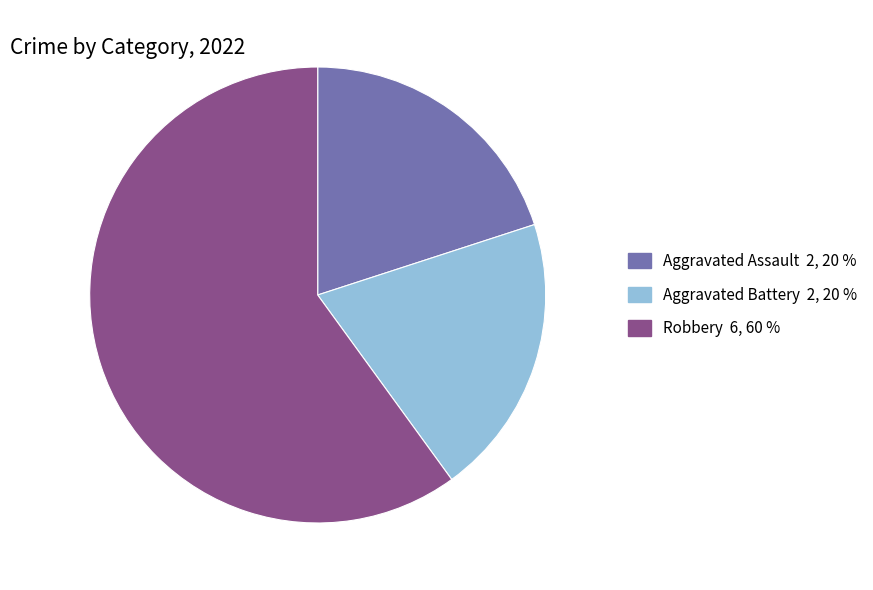

Which category has the biggest portion of the pie?

Robbery